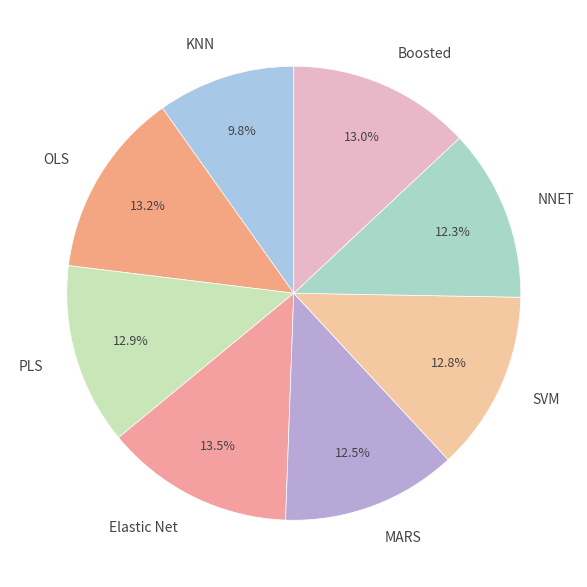

To the nearest percent, what is the difference between the largest and smallest slice percentages?

4%